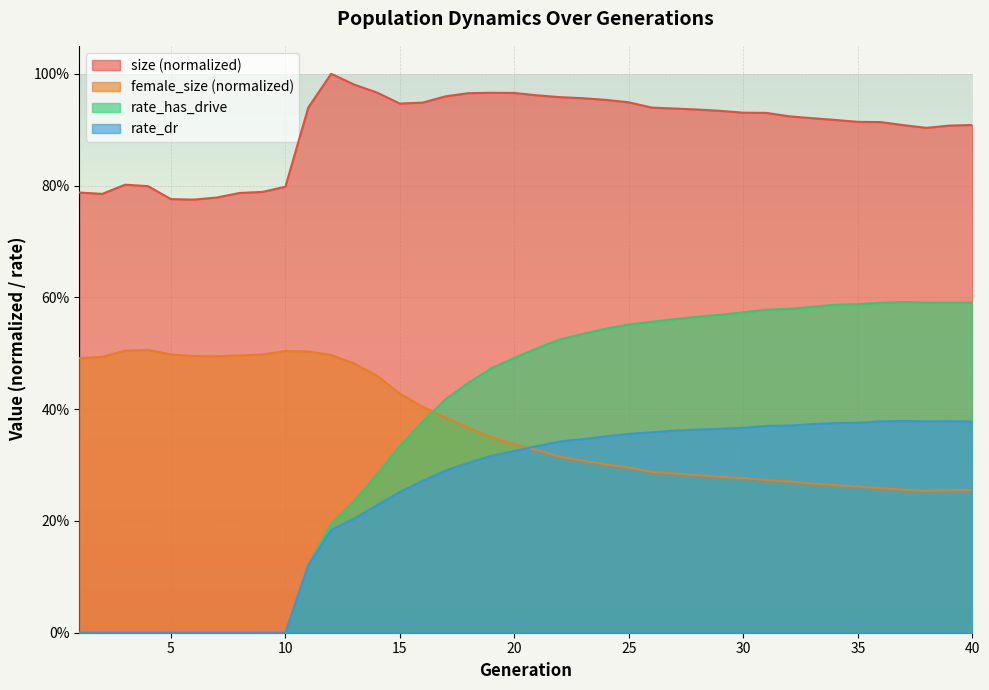

Where is rate_dr nearest to the value 0?

1